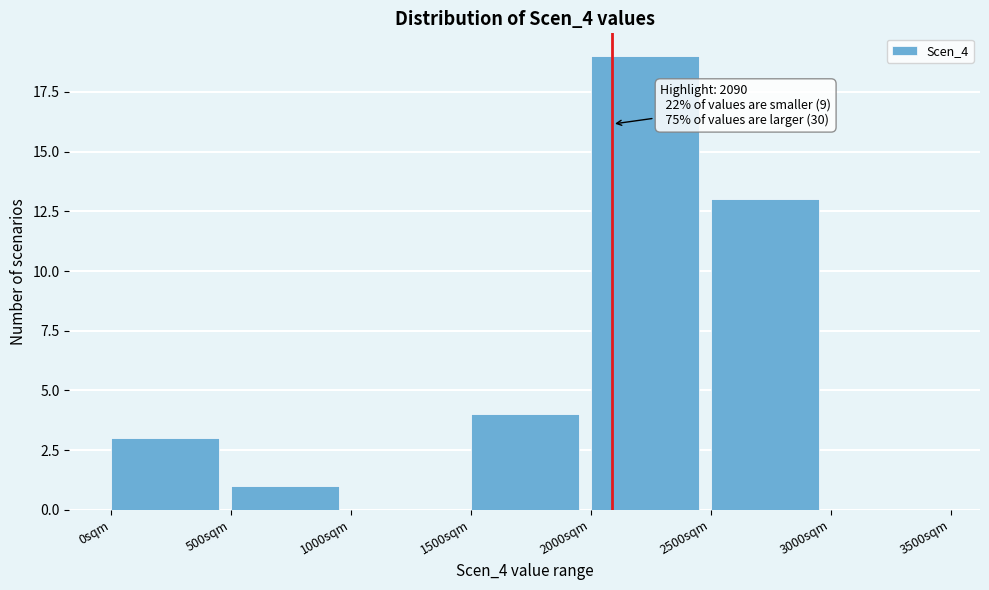

Over which range of the x-axis is the bar tallest?

2000 to 2500